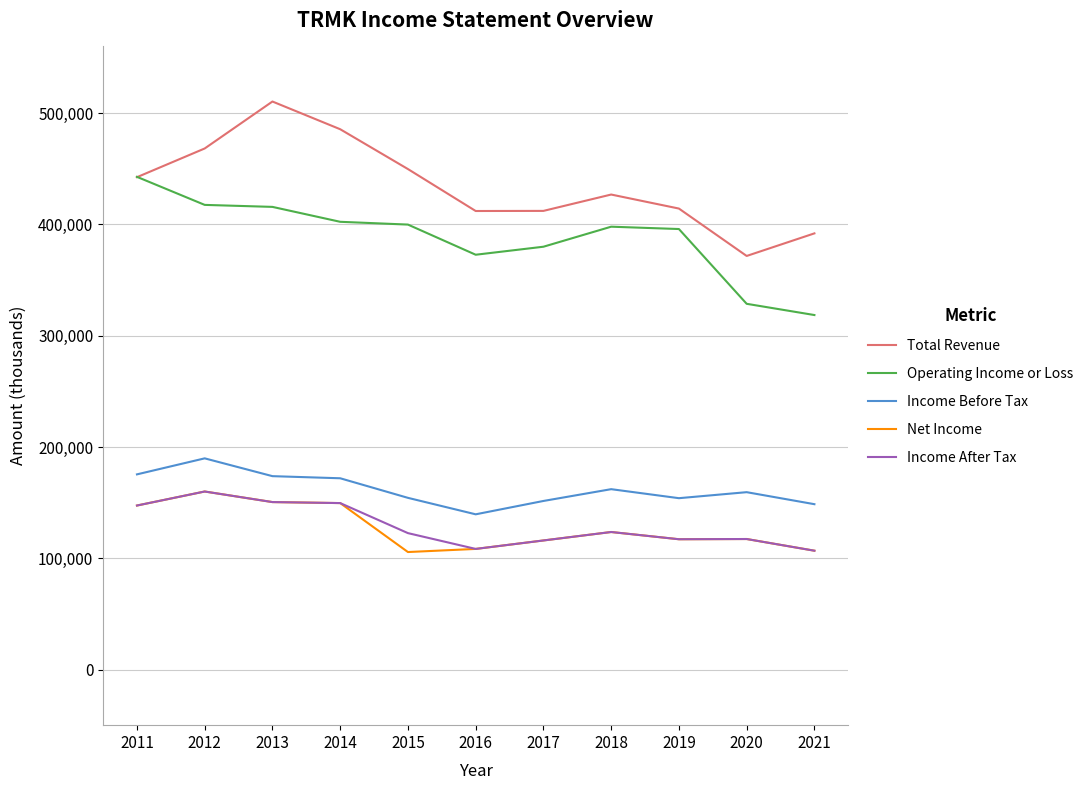

In Income Before Tax, how many points are lower than both neighbors (excluding endpoints)?

2